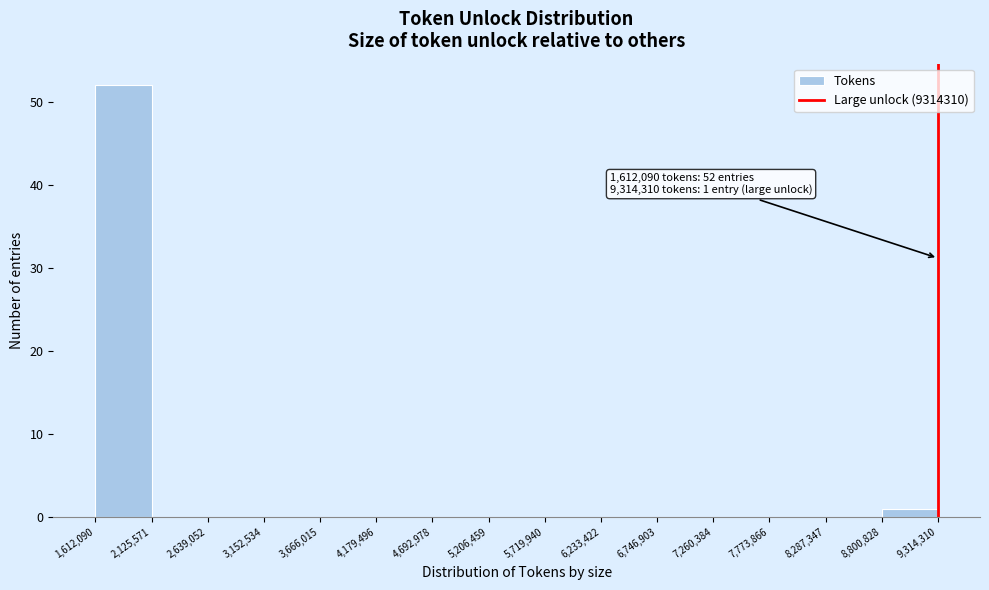

Over which range of the x-axis is the bar tallest?

1,612,090 to 2,125,571